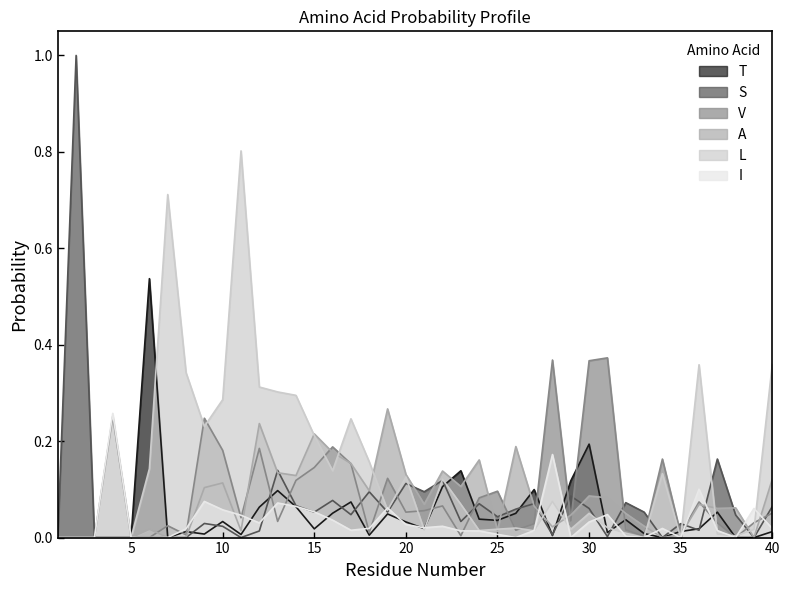

Which label corresponds to the smallest value in the chart?

1